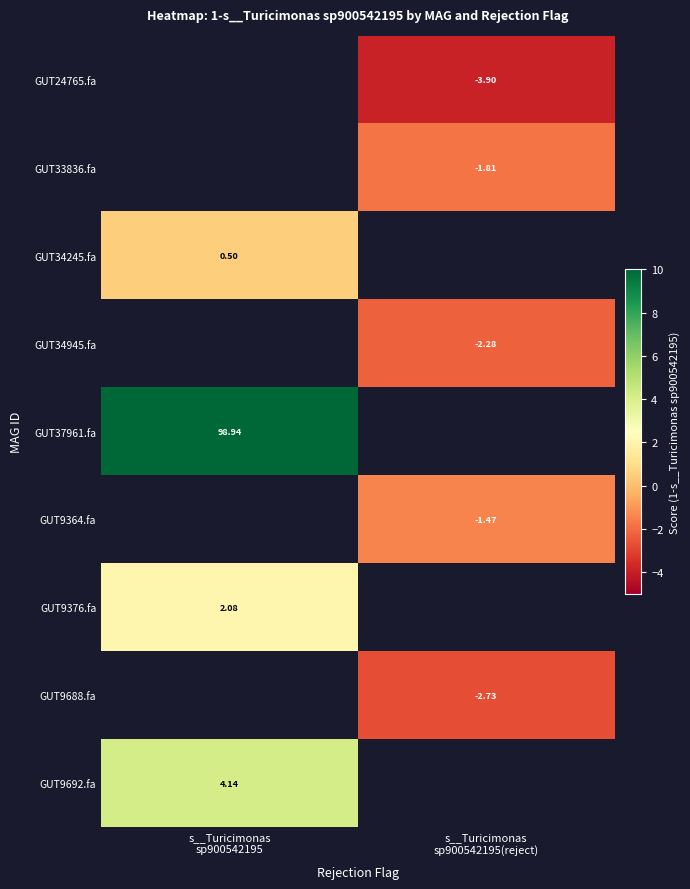

How many values in row_2 are above zero?

1